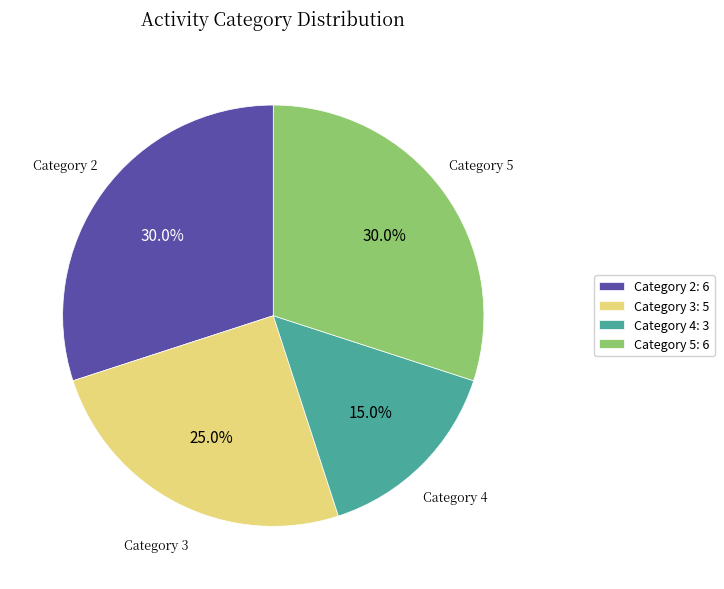

Combined, do Category 2: 6 and Category 3: 5 account for over 50%?

Yes